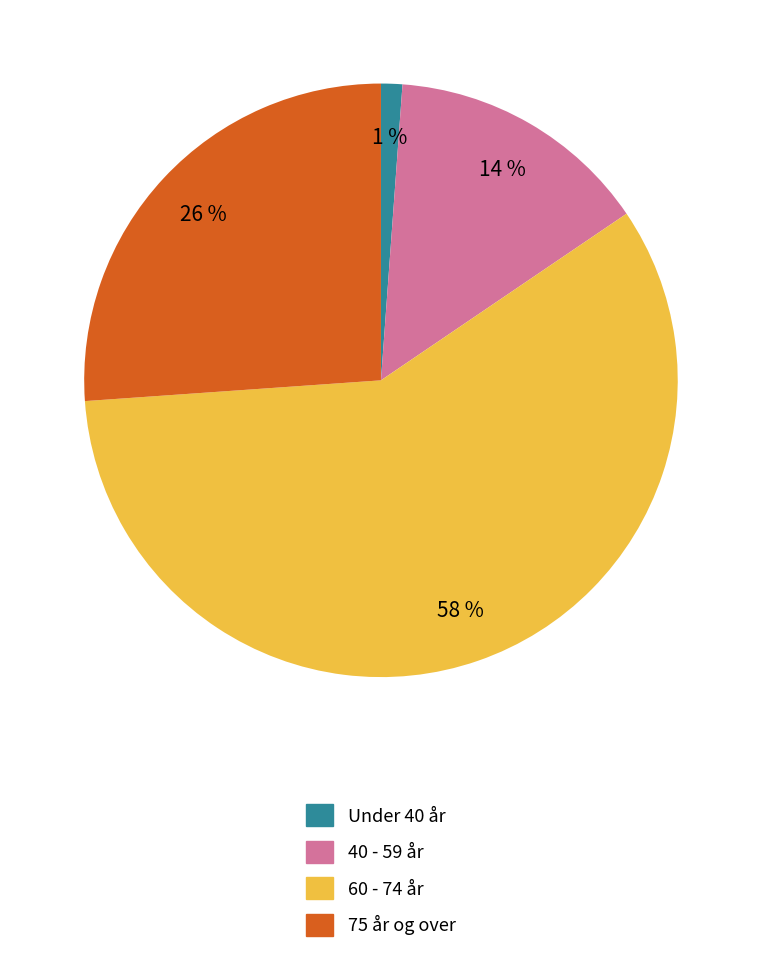

To the nearest percent, what percentage of the pie is 40 - 59 år?

14%